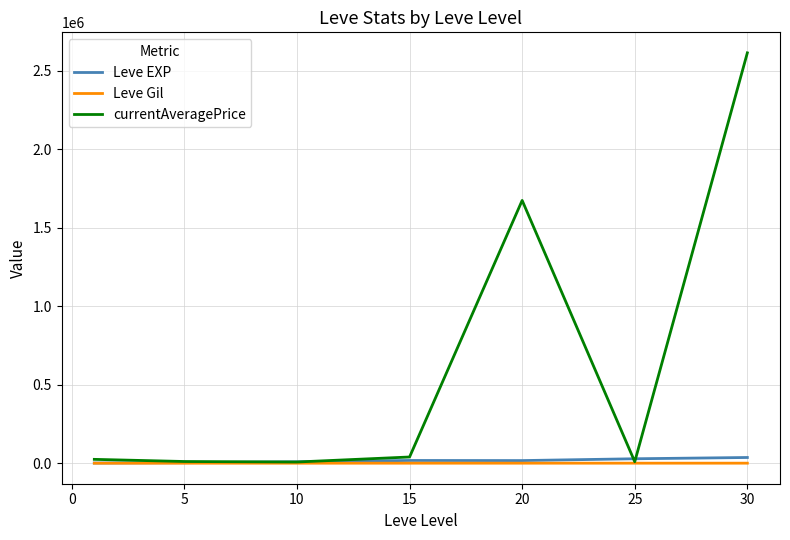

Which series has the widest spread of values?

currentAveragePrice